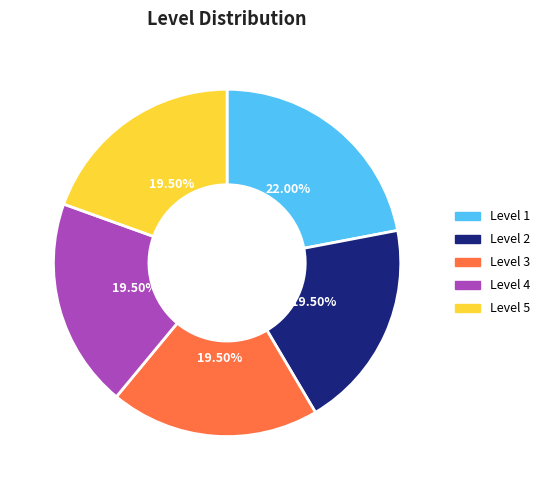

Is there a majority slice in this chart?

No